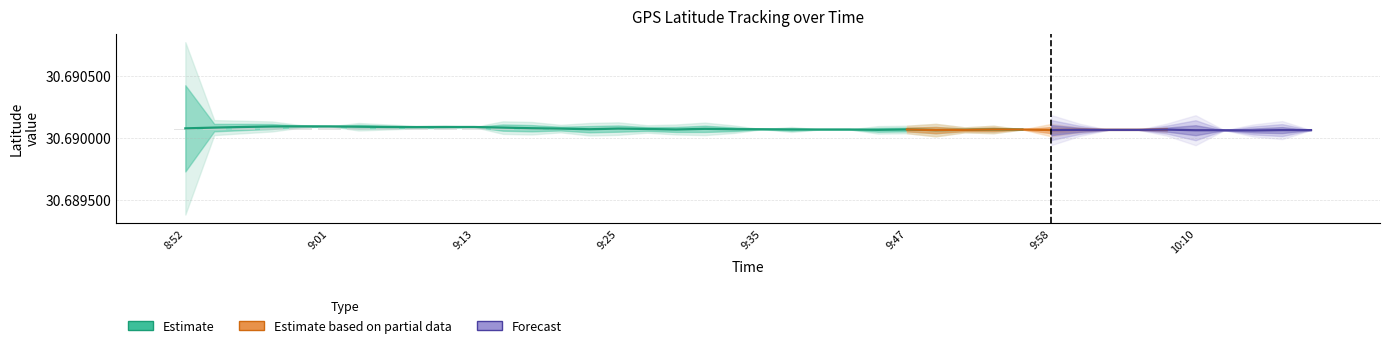

List the labels in order of value, smallest first.

10:13, 10:10, 10:11, 9:49, 9:58, 10:17, 10:19, 9:46, 9:52, 10:01, 10:04, 10:05, 10:08, 9:29, 9:37, 9:40, 9:41, 9:47, 9:53, 9:55, 9:24, 9:34, 9:35, 9:28, 9:31, 9:19, 9:25, 8:52, 9:17, 8:53, 9:16, 9:10, 8:55, 9:07, 9:11, 9:13, 9:04, 8:58, 8:59, 9:01